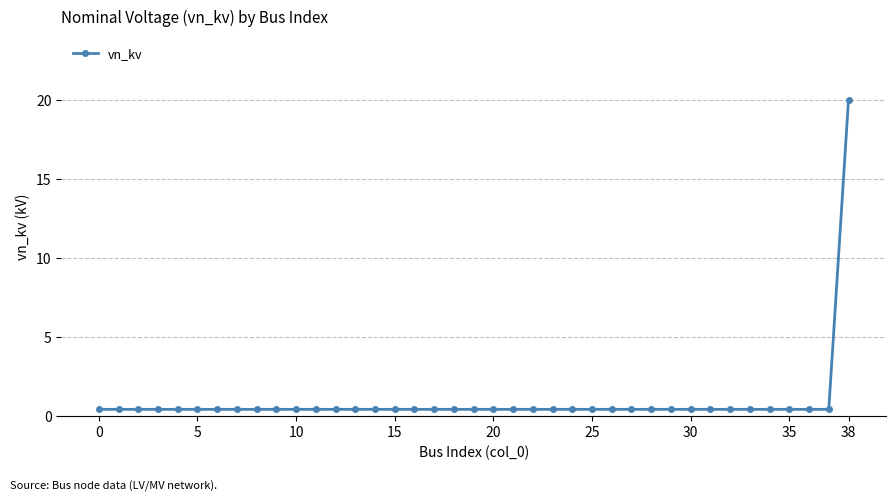

What is the average value?

0.9